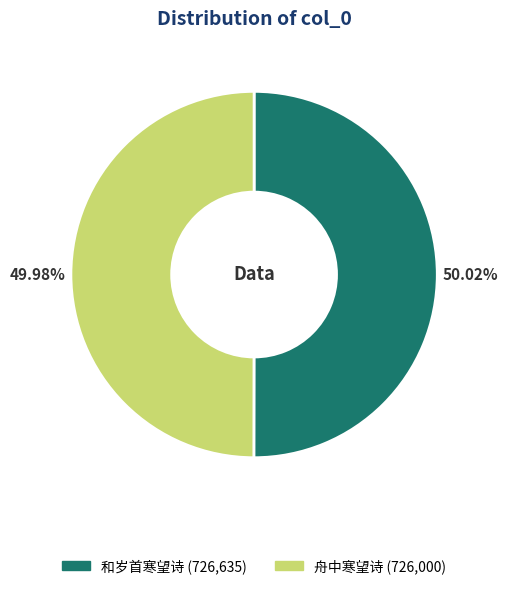

Approximately how many times larger is the value at 和岁首寒望诗 compared to 舟中寒望诗?

1.0